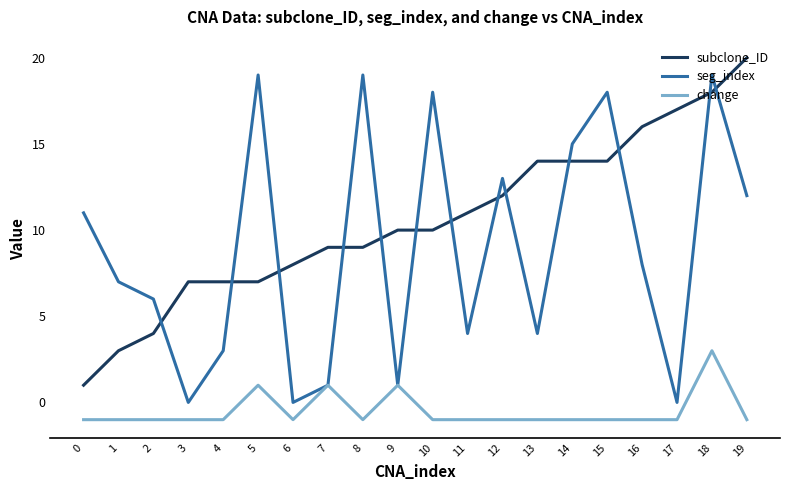

Is the value of seg_index at 2 greater than the value of subclone_ID at 4?

No